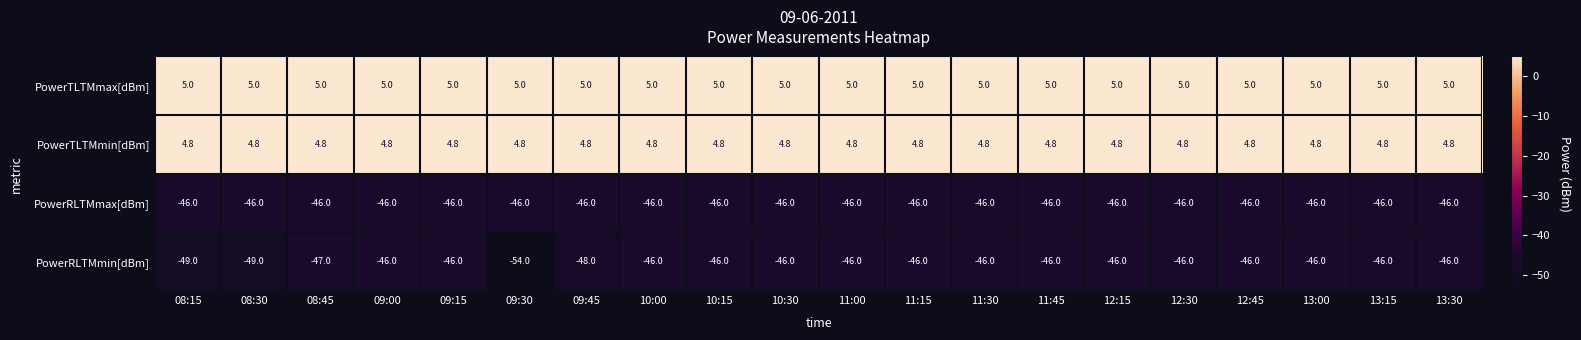

How many categories are shown in the chart?

20